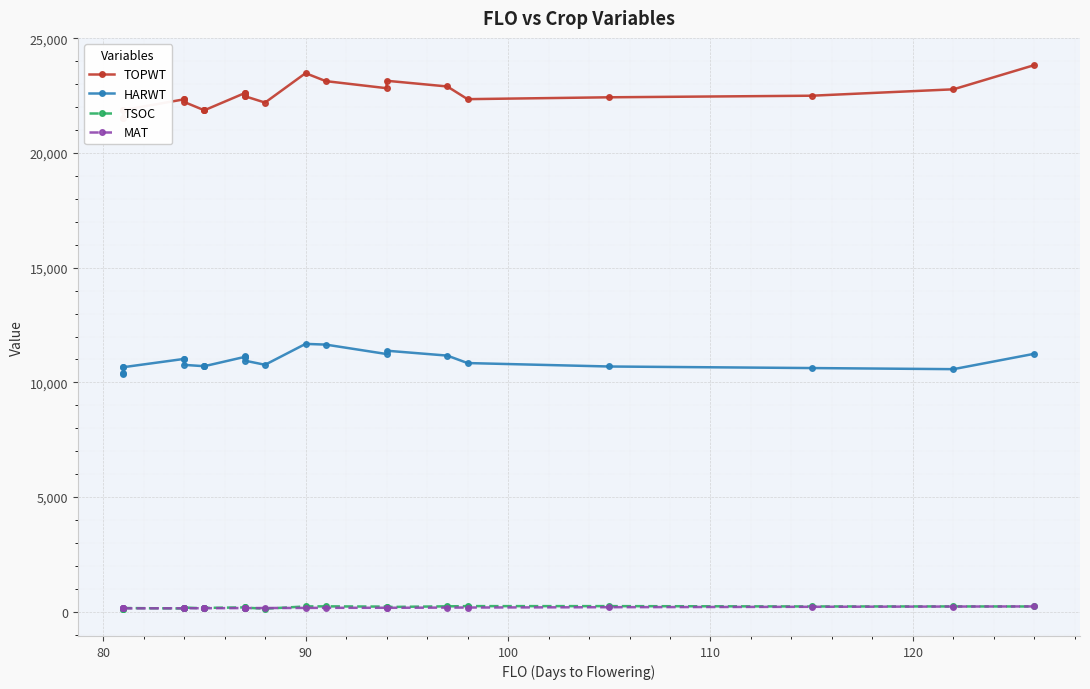

The value of MAT at 23 is 56. True or false?

False